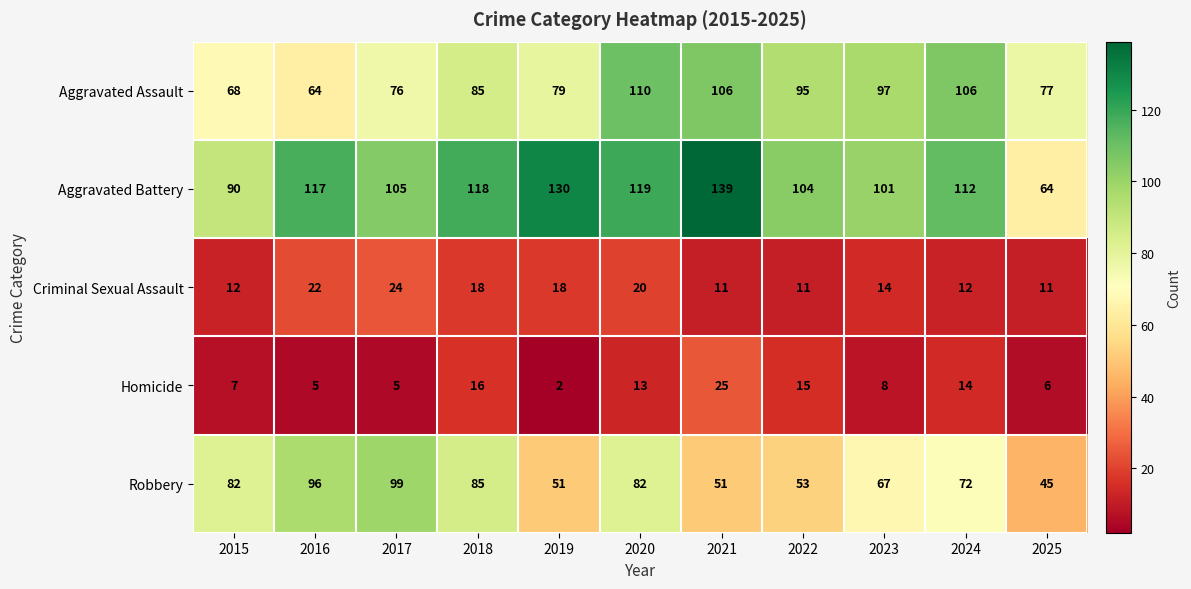

Where does the Criminal Sexual Assault series first go above 14?

2016